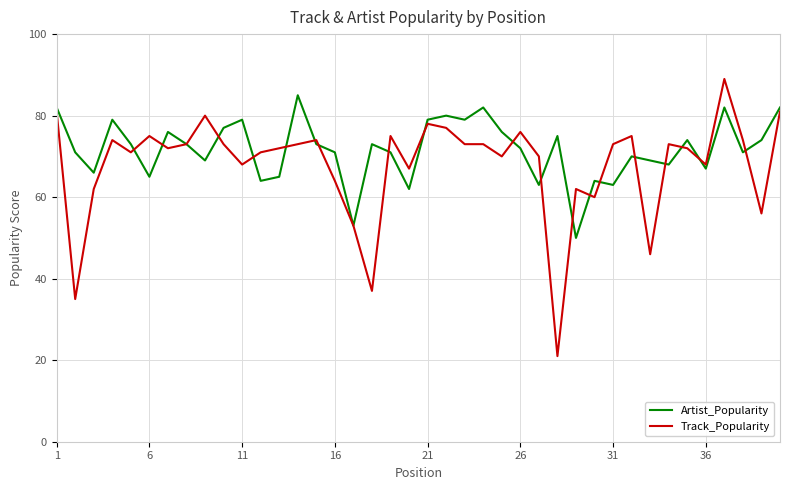

List the series in order of their overall mean, lowest first.

Track_Popularity, Artist_Popularity